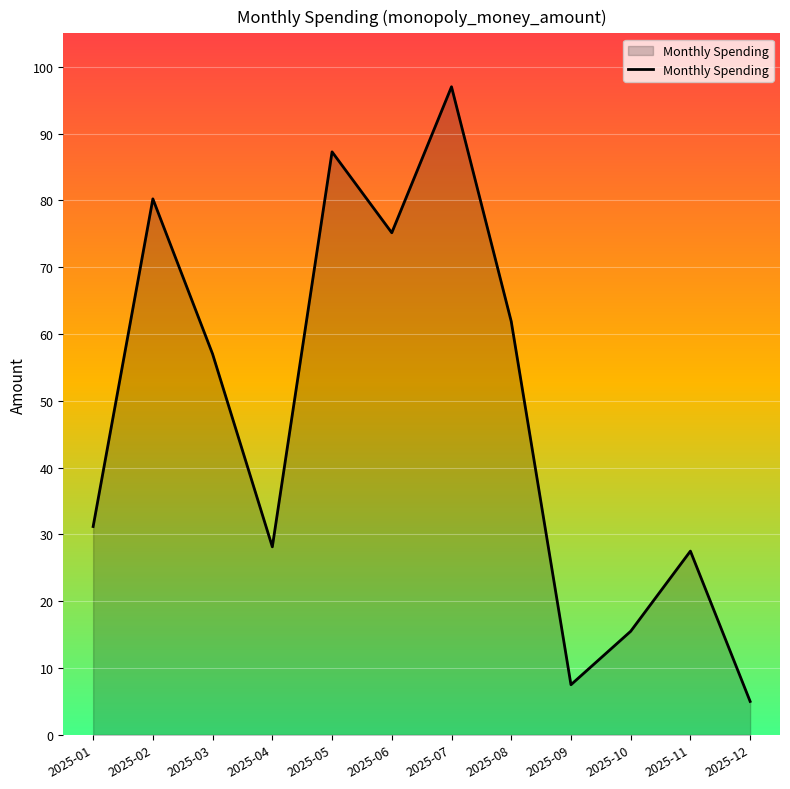

Between 2025-10 and 2025-06, which is larger?

2025-06